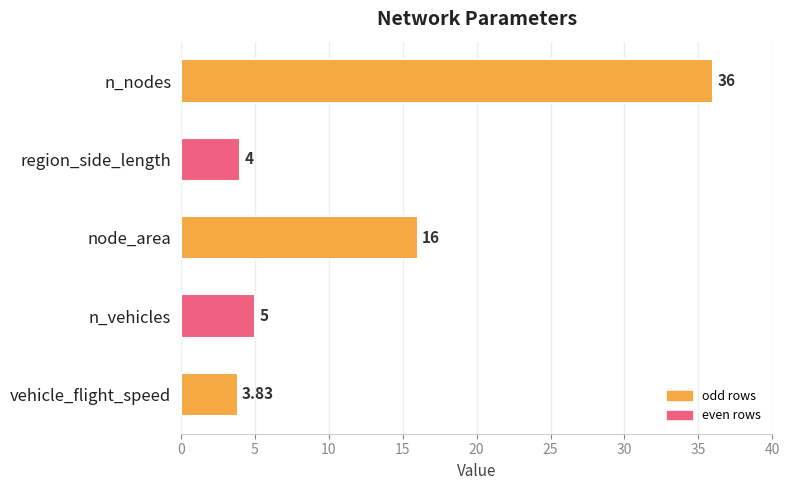

What is the ratio of the value at node_area to the value at n_vehicles?

3.2